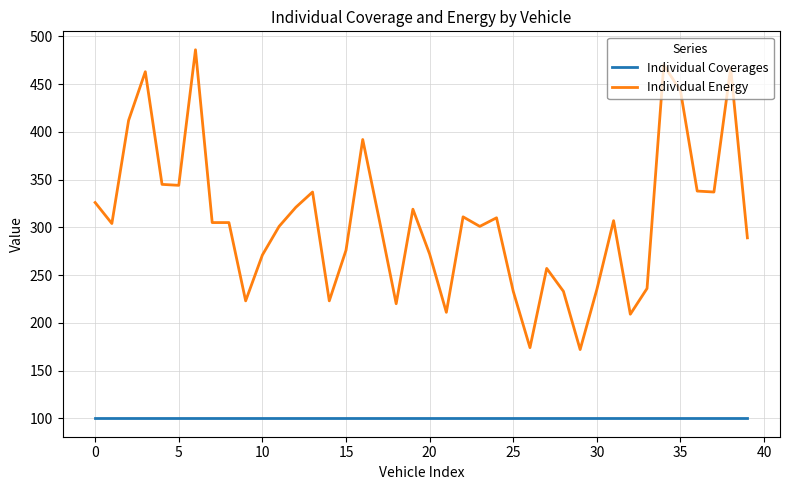

Which series has the largest total across all categories?

Individual Energy